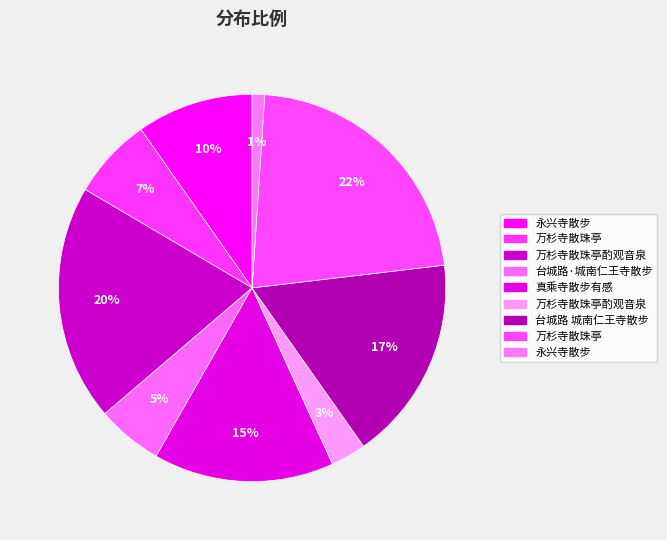

What is the smallest slice in the pie chart?

永兴寺散步